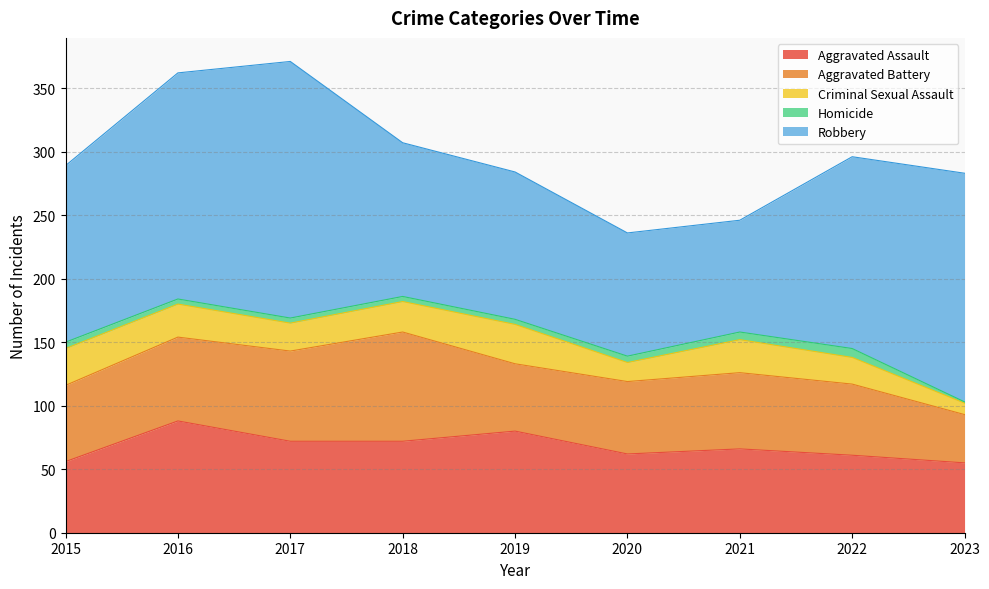

What are all the series names shown in the legend?

Aggravated Assault, Aggravated Battery, Criminal Sexual Assault, Homicide, Robbery